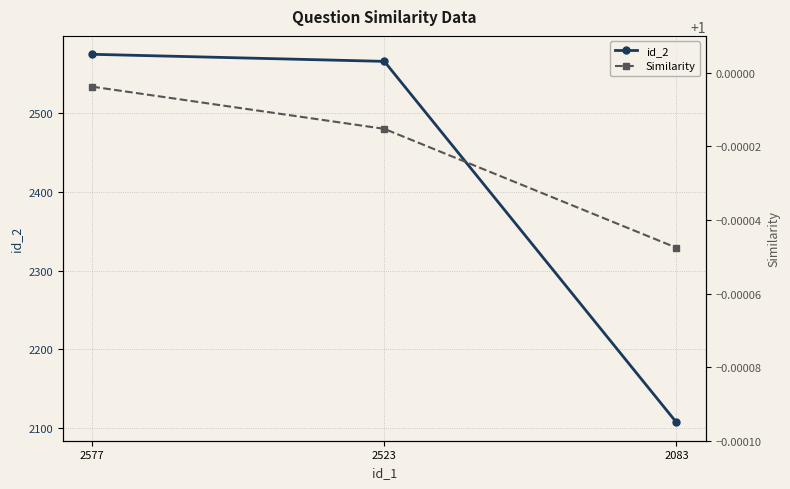

What is the sum of all id_2 values?

7248